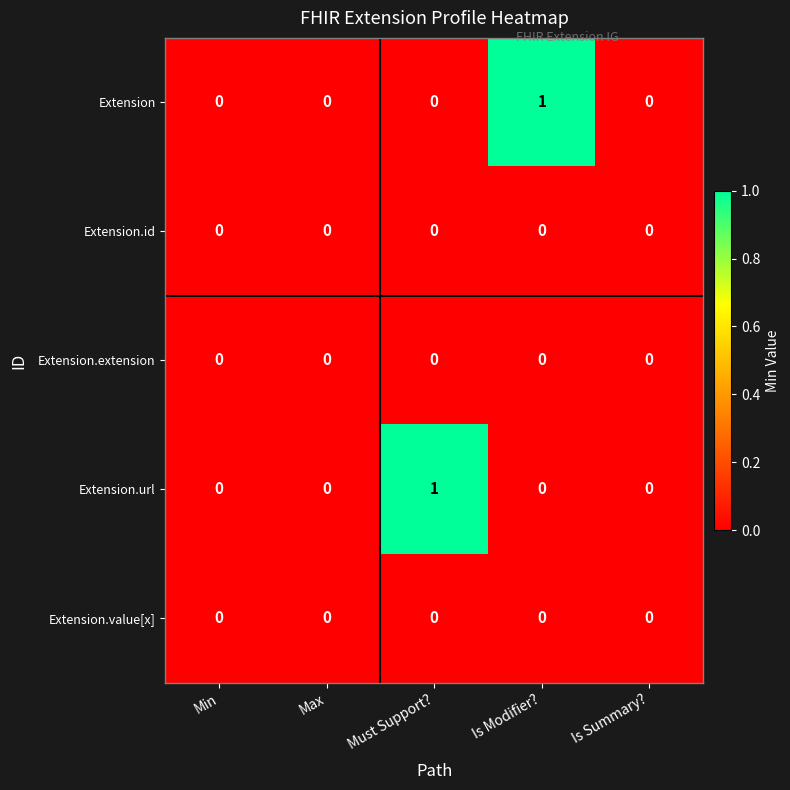

True or false: Extension.id has a value of 0 at Must Support?.

True